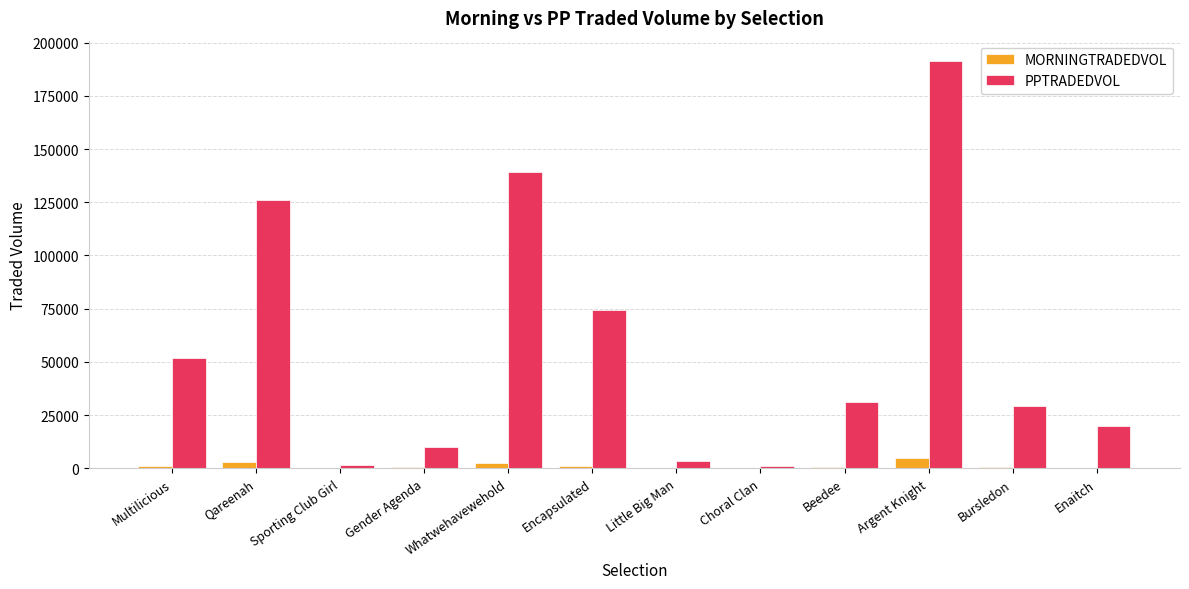

Which series has the widest spread of values?

PPTRADEDVOL